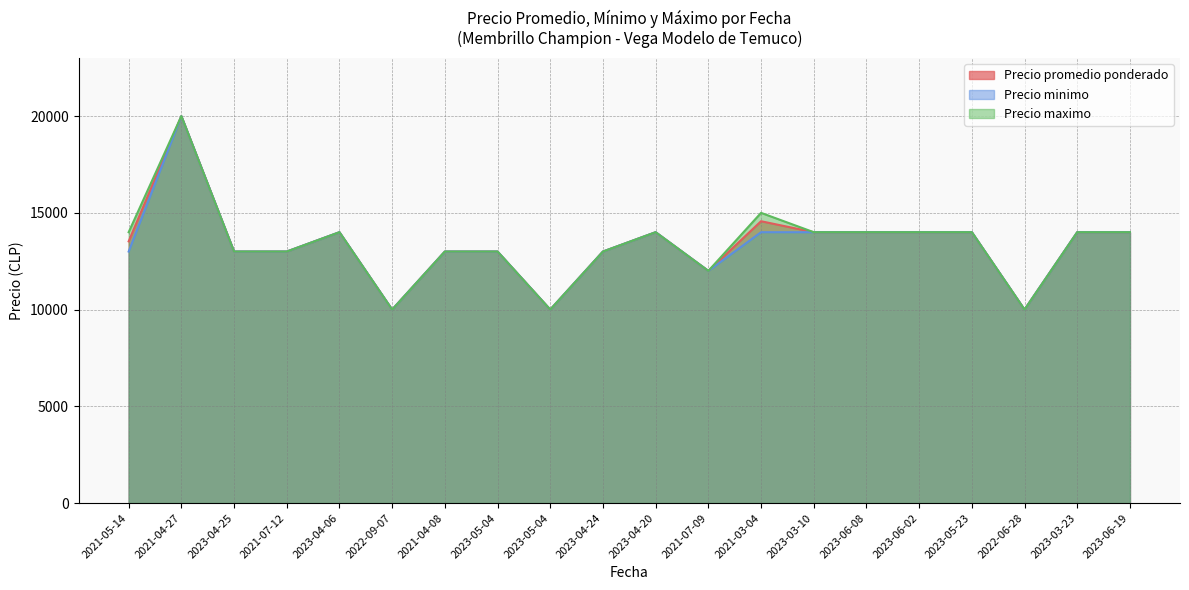

Reading left to right, what are all the values shown in this chart?

Precio promedio ponderado: 13526	20000	13000	13000	14000	10000	13000	13000	10000	13000	14000	12000	14567	14000	14000	14000	14000	10000	14000	14000
Precio minimo: 13000	20000	13000	13000	14000	10000	13000	13000	10000	13000	14000	12000	14000	14000	14000	14000	14000	10000	14000	14000
Precio maximo: 14000	20000	13000	13000	14000	10000	13000	13000	10000	13000	14000	12000	15000	14000	14000	14000	14000	10000	14000	14000